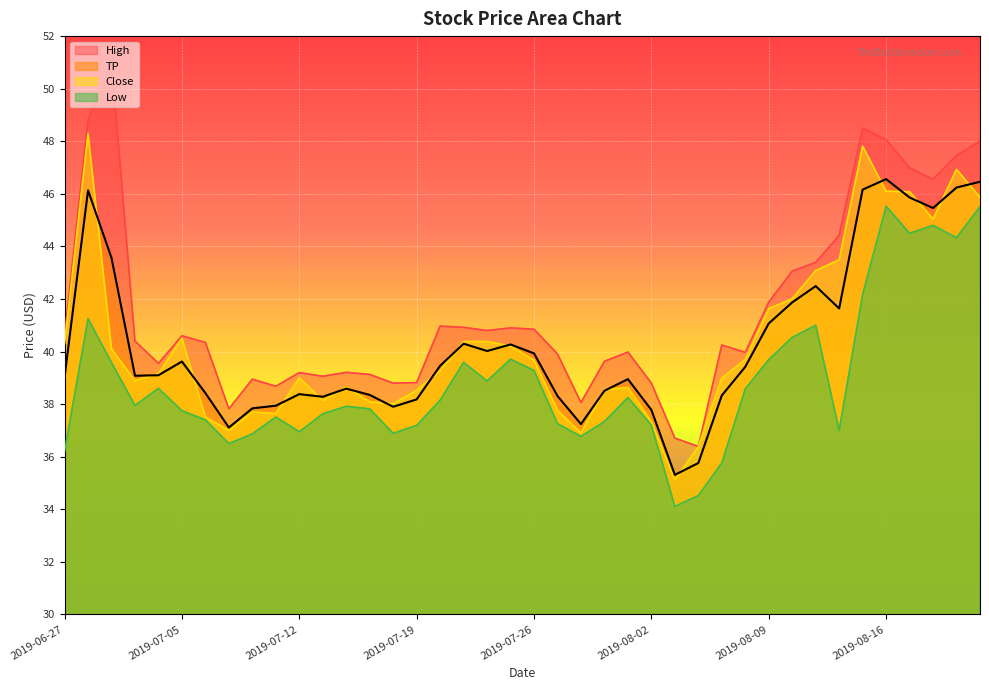

What is the lowest value of the TP series?

35.3